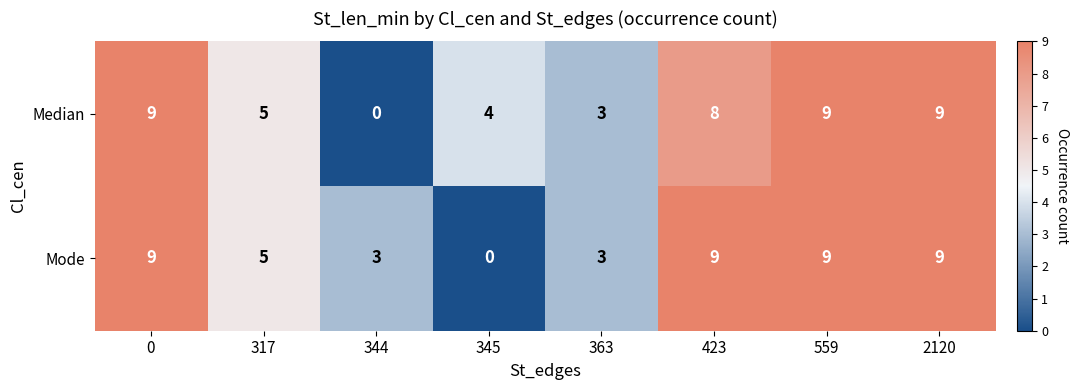

What is the spread (max minus min) of values at 344?

3